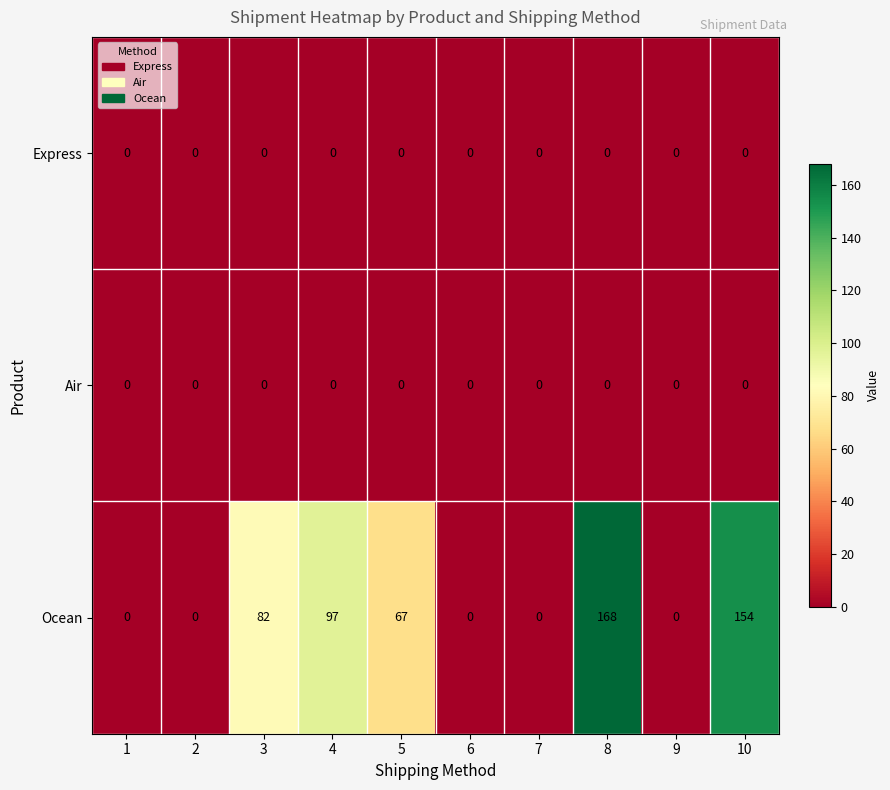

True or false: Express has a value of 0 at 4.

True